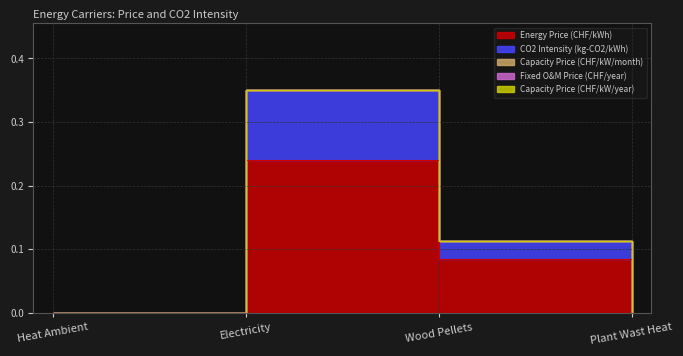

The value of Capacity Price (CHF/kW/year) at Heat Ambient is 0.0. True or false?

True